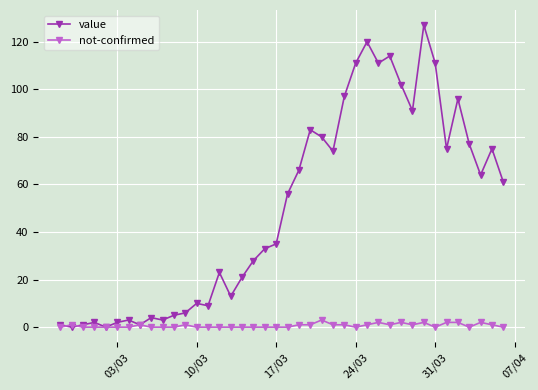

Which series has the widest spread of values?

value